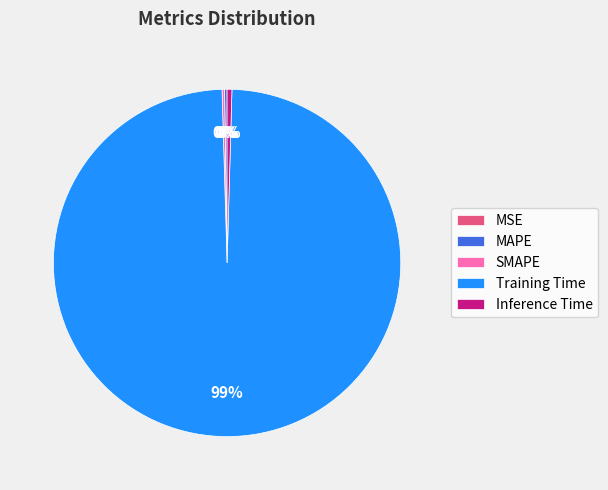

The Training Time slice represents 99% of the pie. True or false?

True